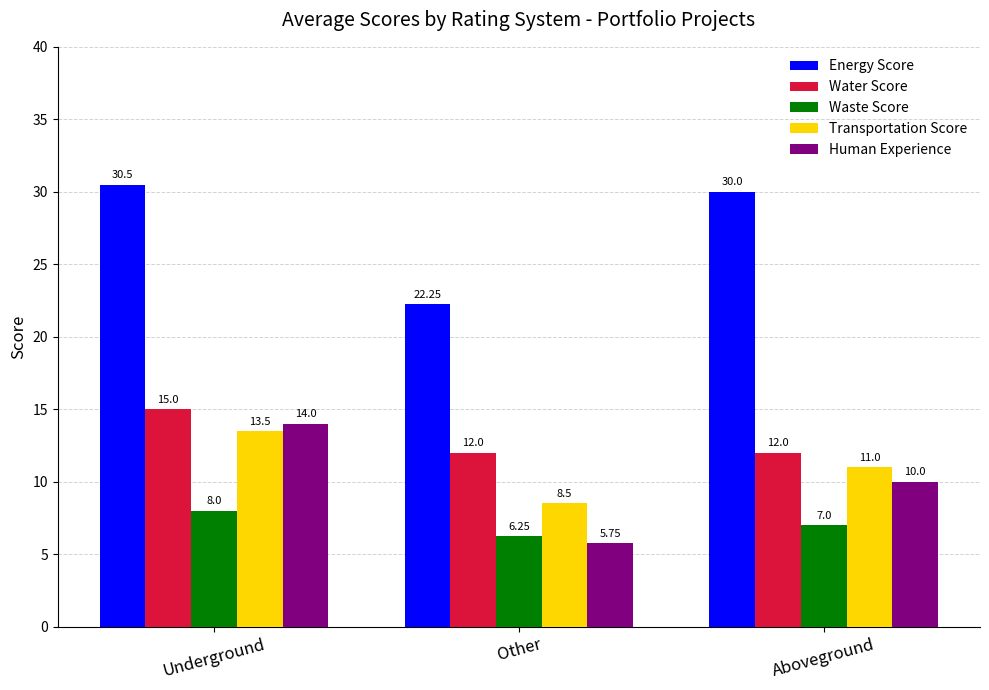

How many groups of bars are there?

3